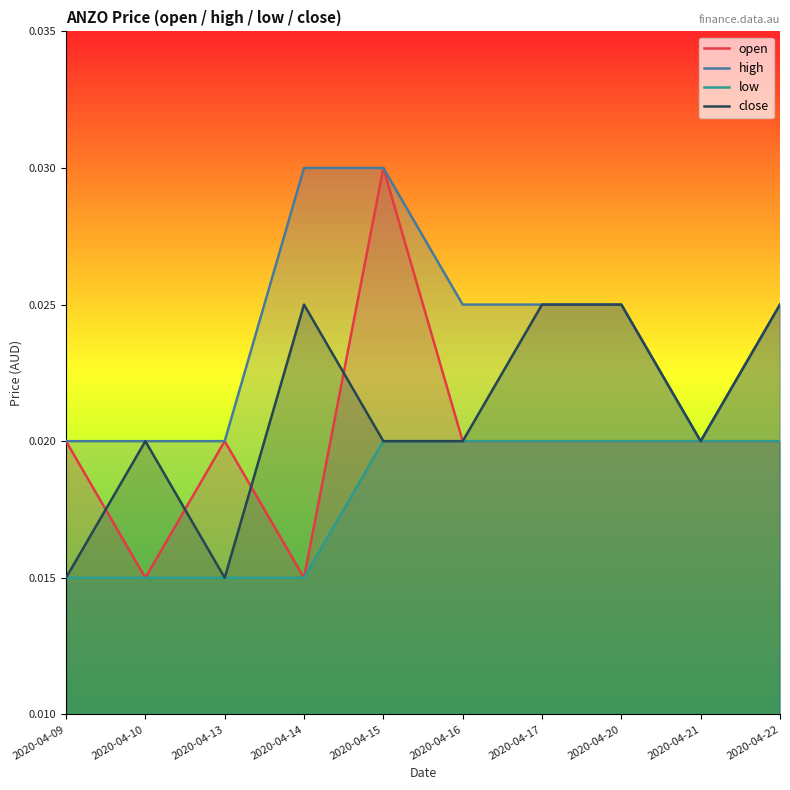

How many lines are shown in the chart?

4